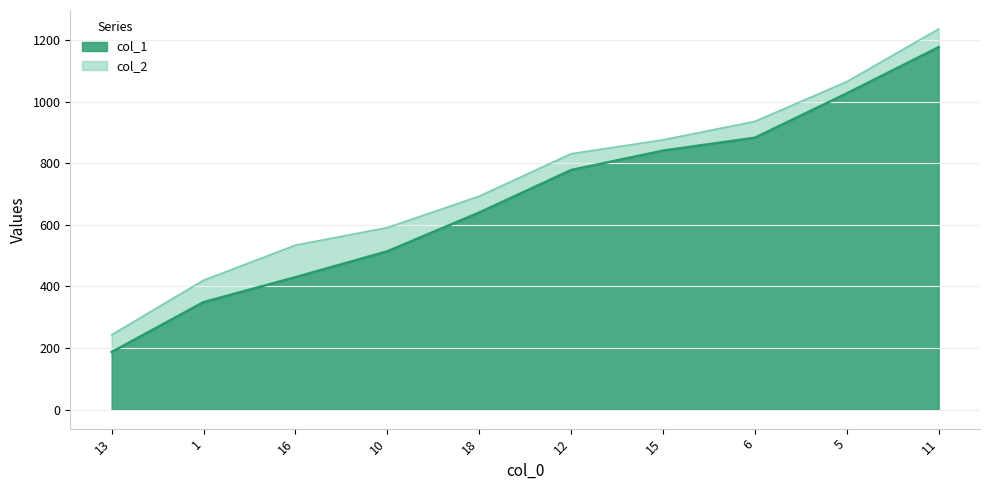

True or false: col_1 and col_2 intersect in this chart.

False